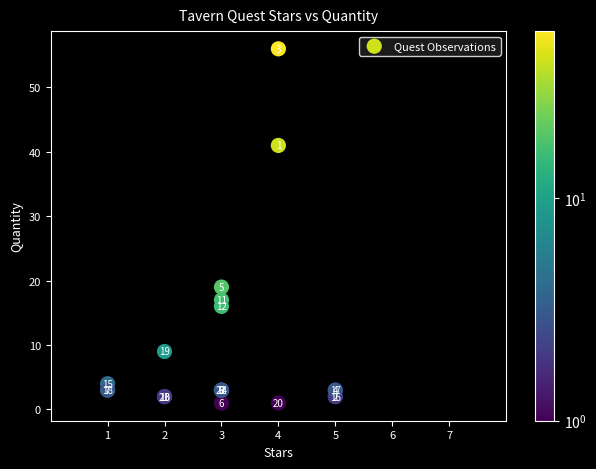

What Y value in the scatter plot is closest to 28?

19